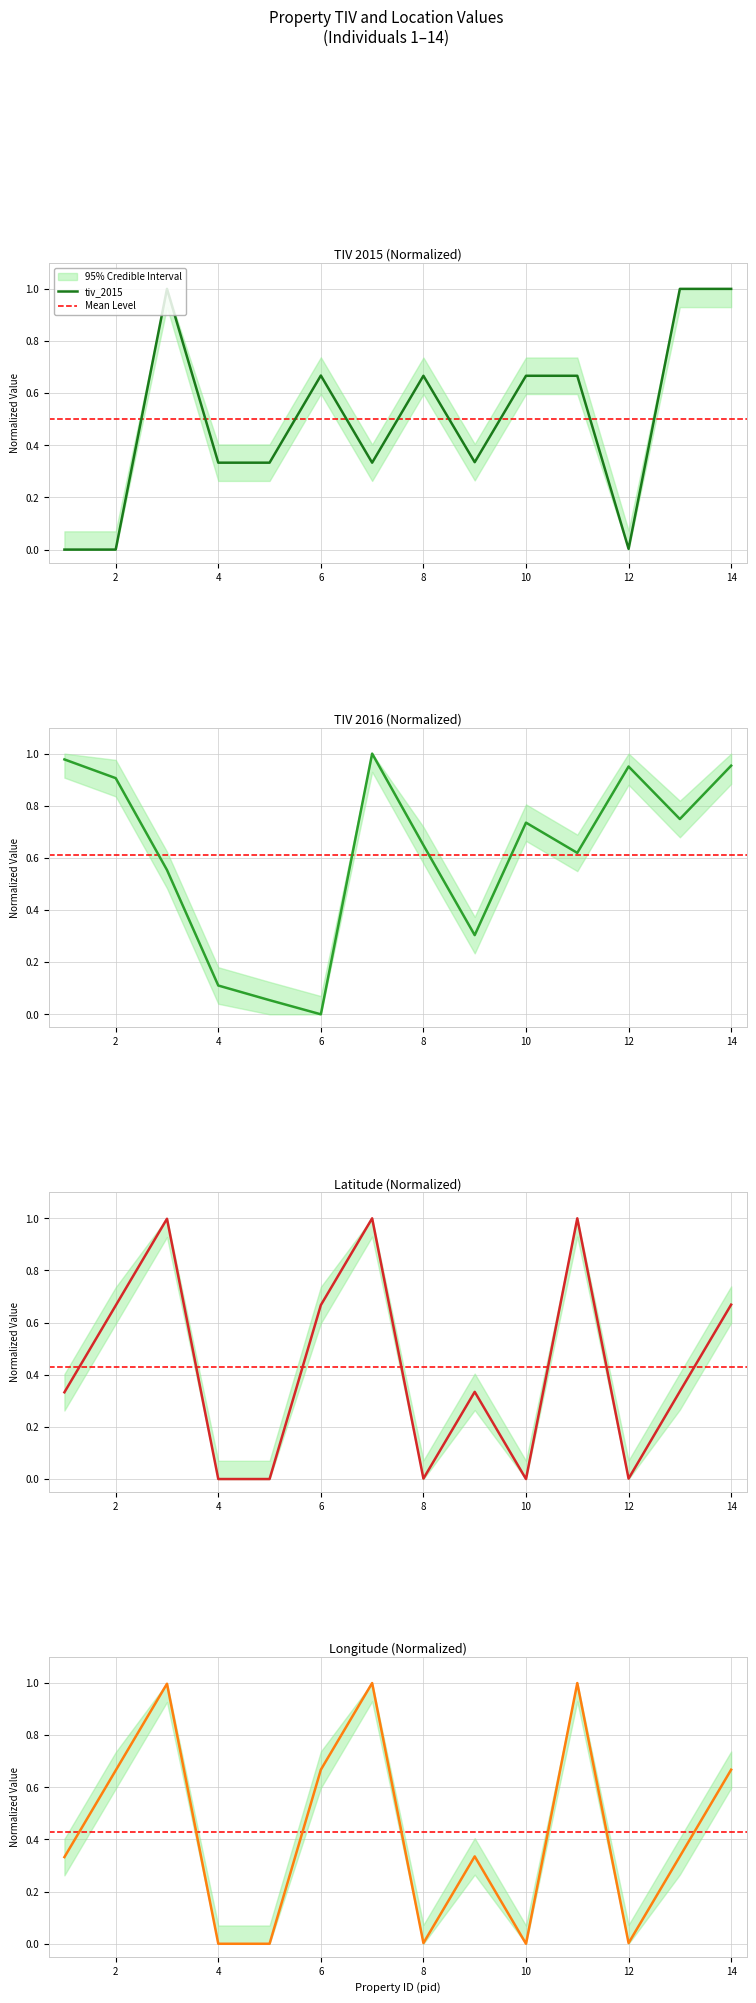

Where is lat nearest to the value 0?

4